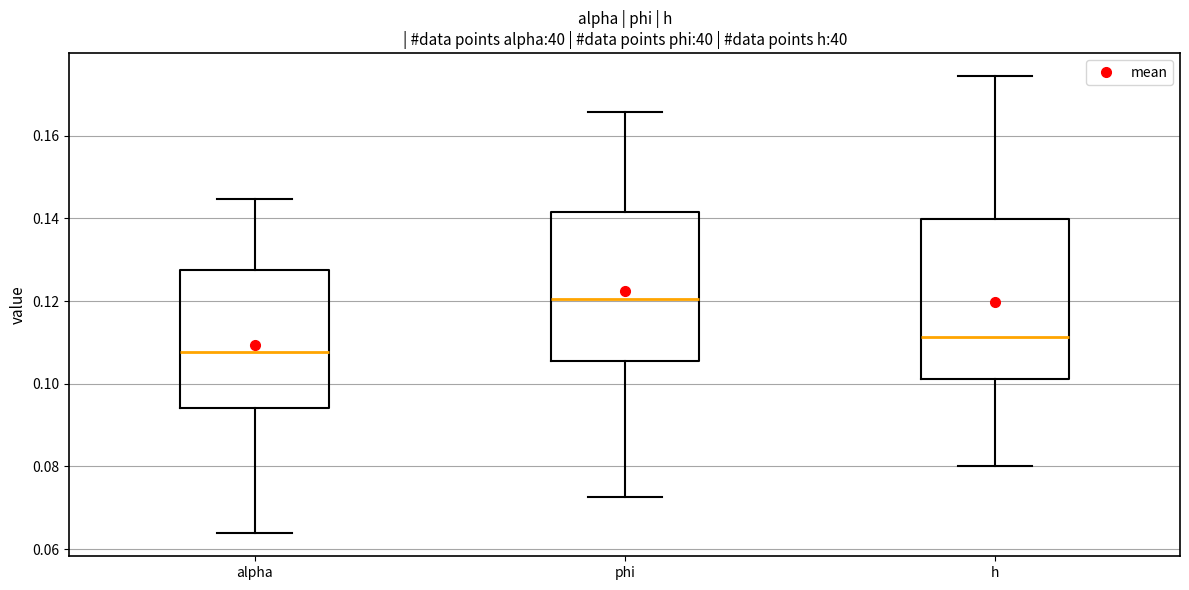

Where does the upper whisker of the box for h end on the y-axis? The values are not printed on the chart, so give them approximately, as read against the axis.

0.174